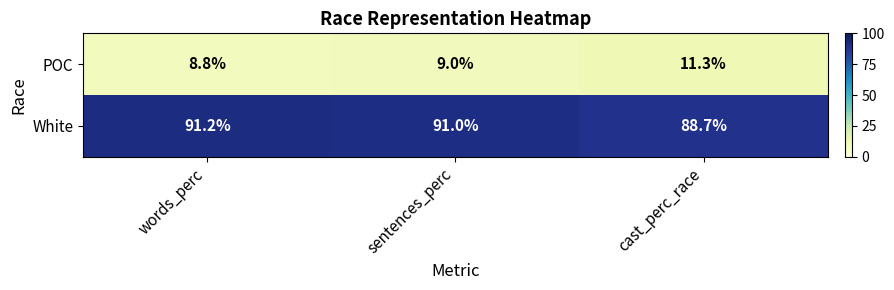

True or false: POC has a value of 2.7 at words_perc.

False